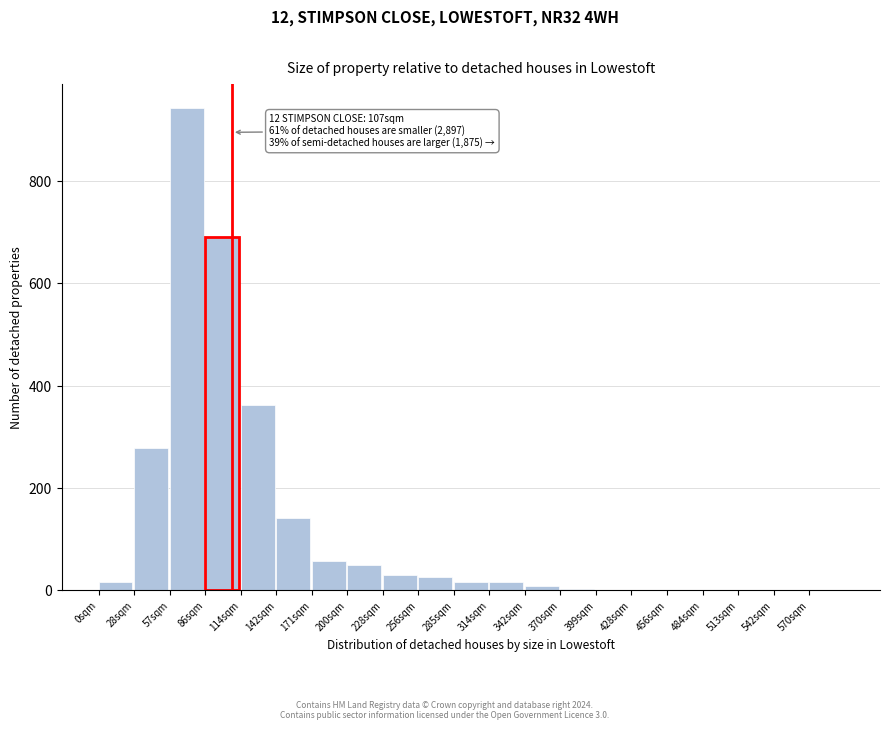

Over which range of the x-axis is the bar tallest?

57.0 to 85.5